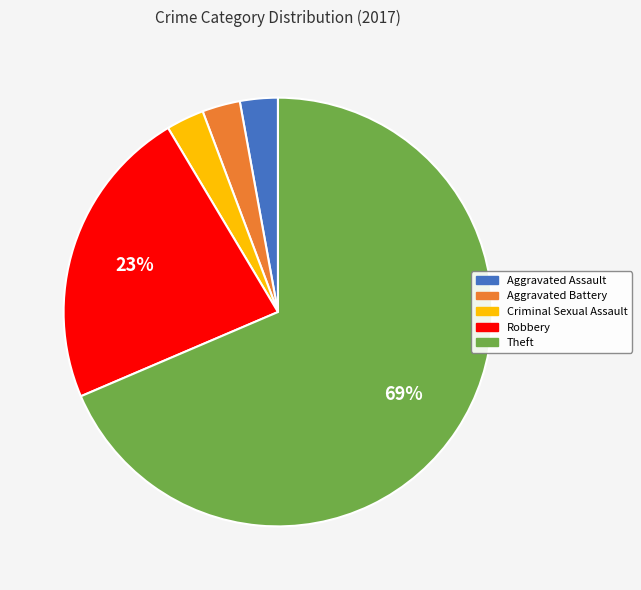

Is there any slice that represents more than half of the pie?

Yes